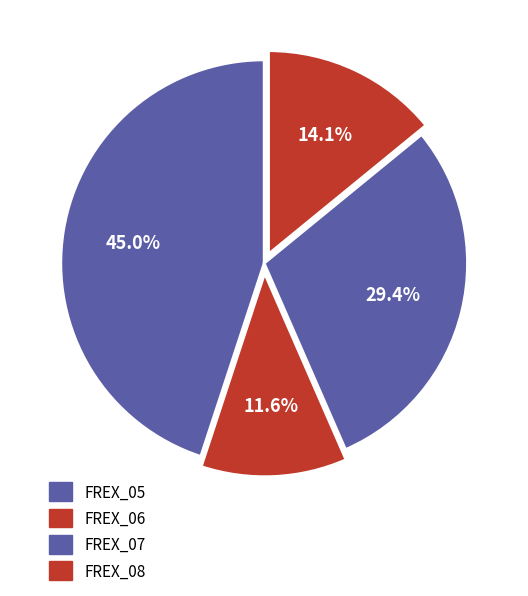

Which category has the smallest portion of the pie?

FREX_06